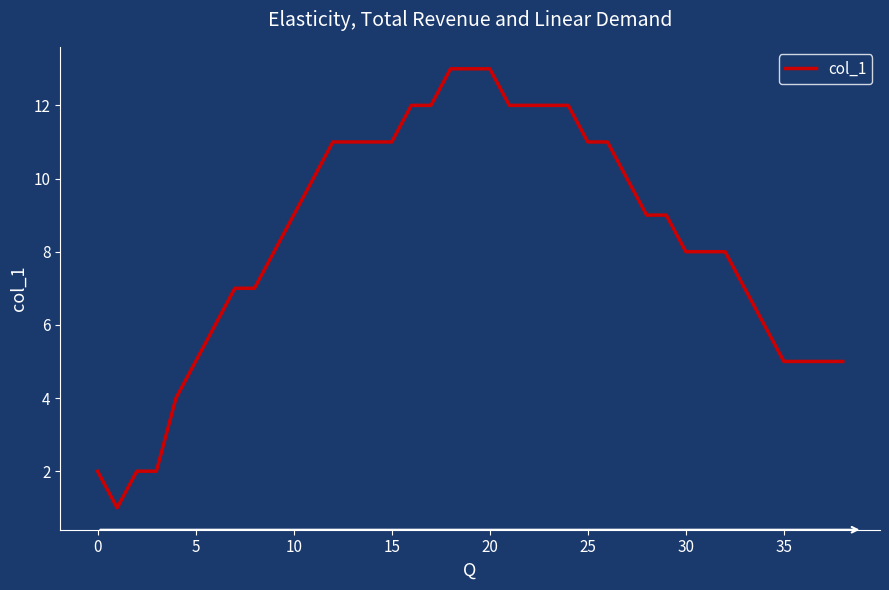

What is the difference between the second highest and minimum values?

12